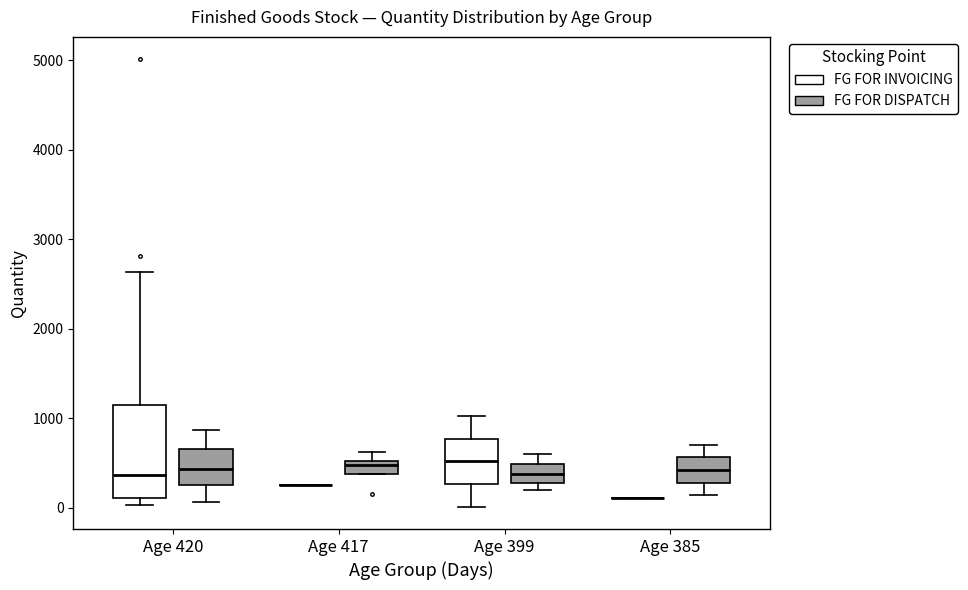

Where does the median line of the box for Age 399 (FG FOR DISPATCH) sit on the y-axis? The values are not printed on the chart, so give them approximately, as read against the axis.

400